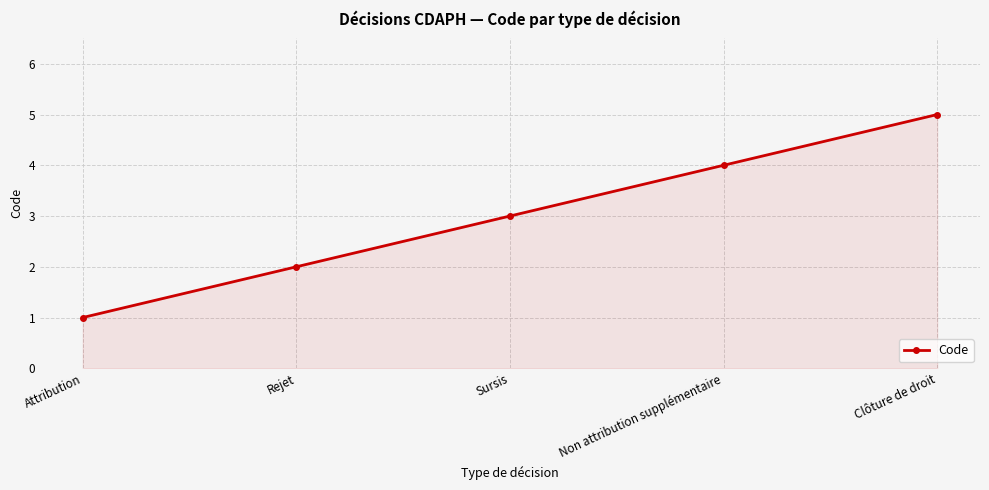

List the labels in order of value, largest first.

Clôture de droit, Non attribution supplémentaire, Sursis, Rejet, Attribution